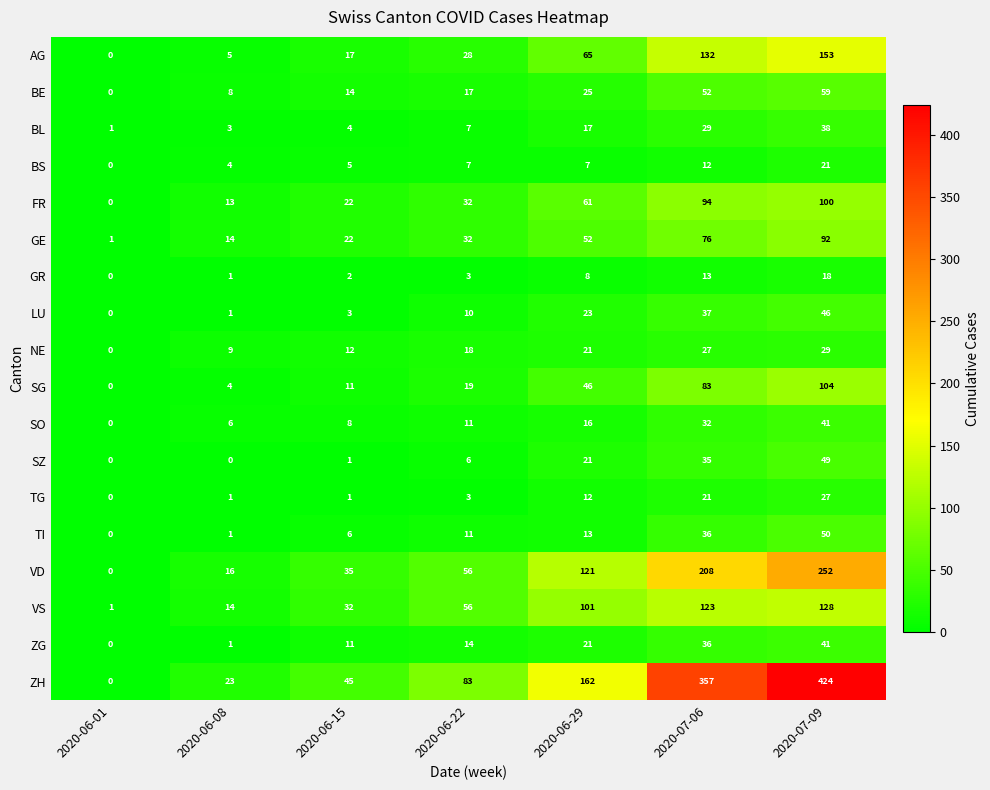

What is the difference between the highest and lowest values at 2020-06-08?

23